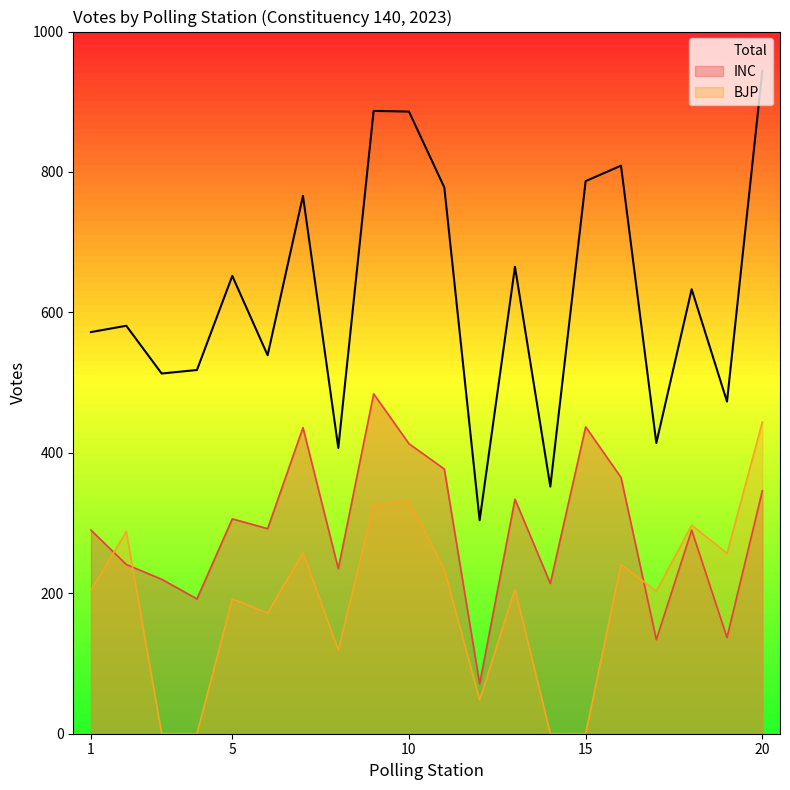

How many values in the BJP series exceed 206?

9